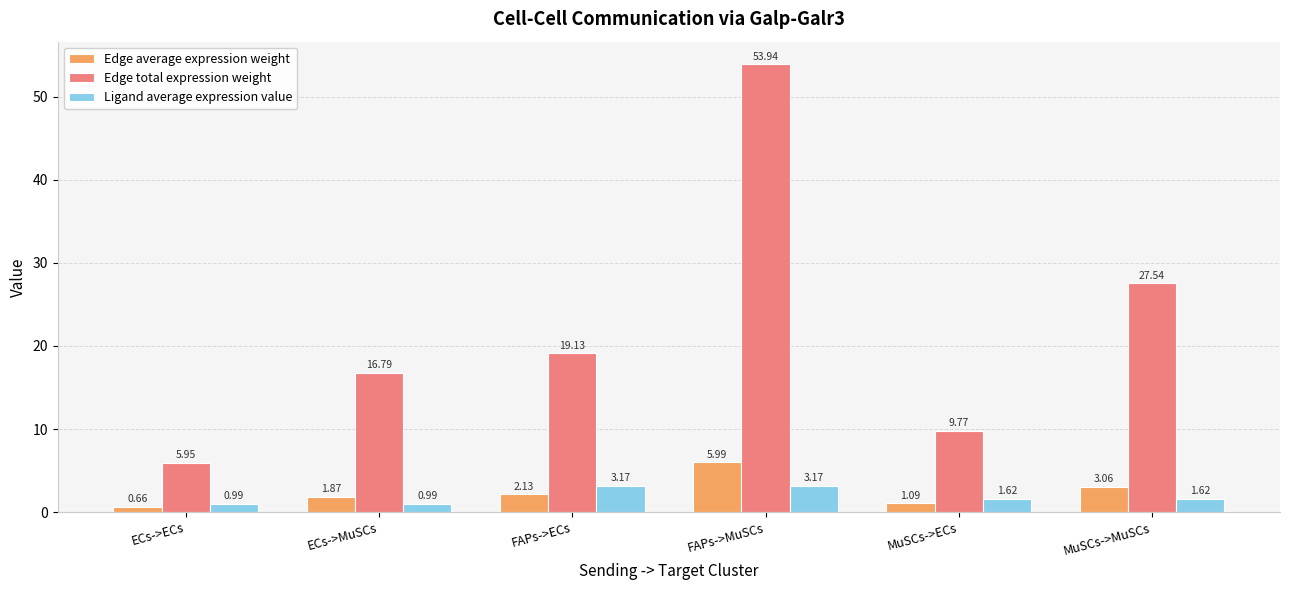

What are all the series names shown in the legend?

Edge average expression weight, Edge total expression weight, Ligand average expression value